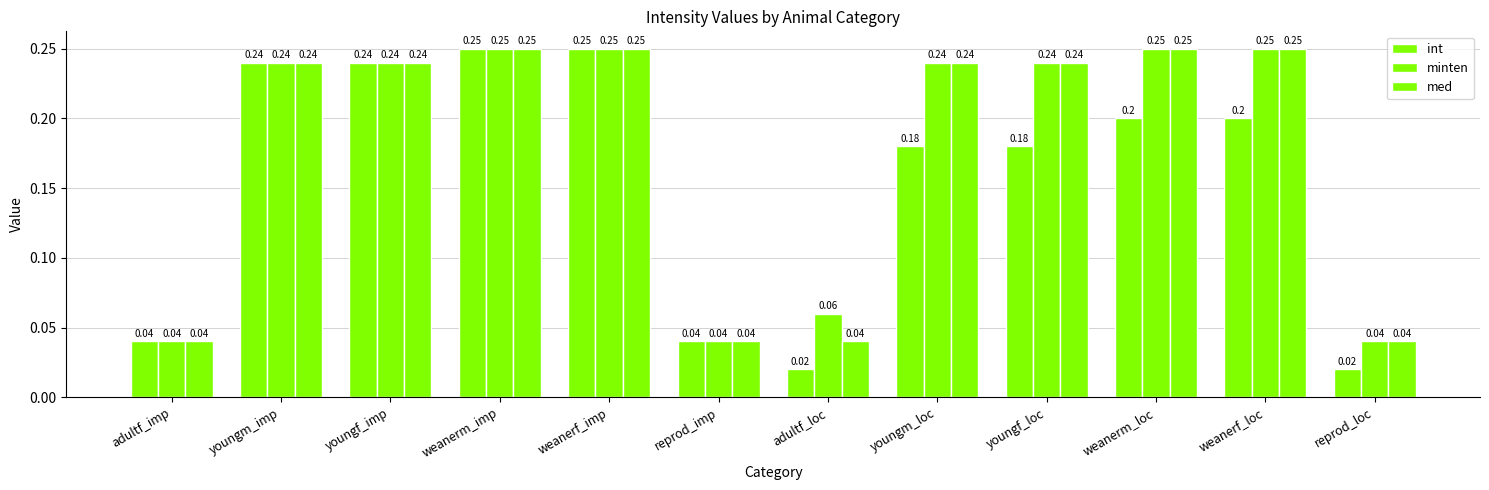

Which category has the lowest value in the med series?

adultf_imp